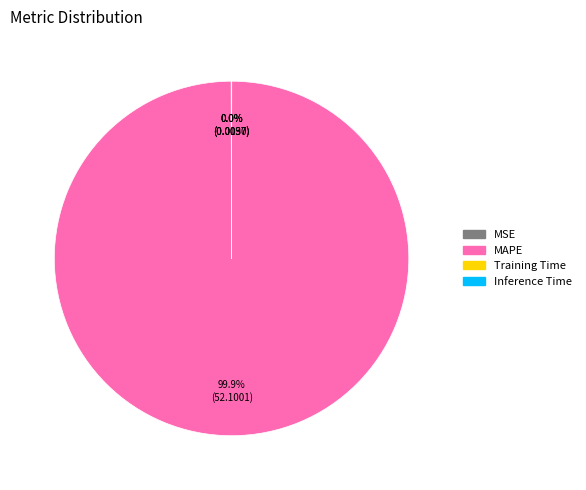

Is MAPE the majority of the pie?

Yes